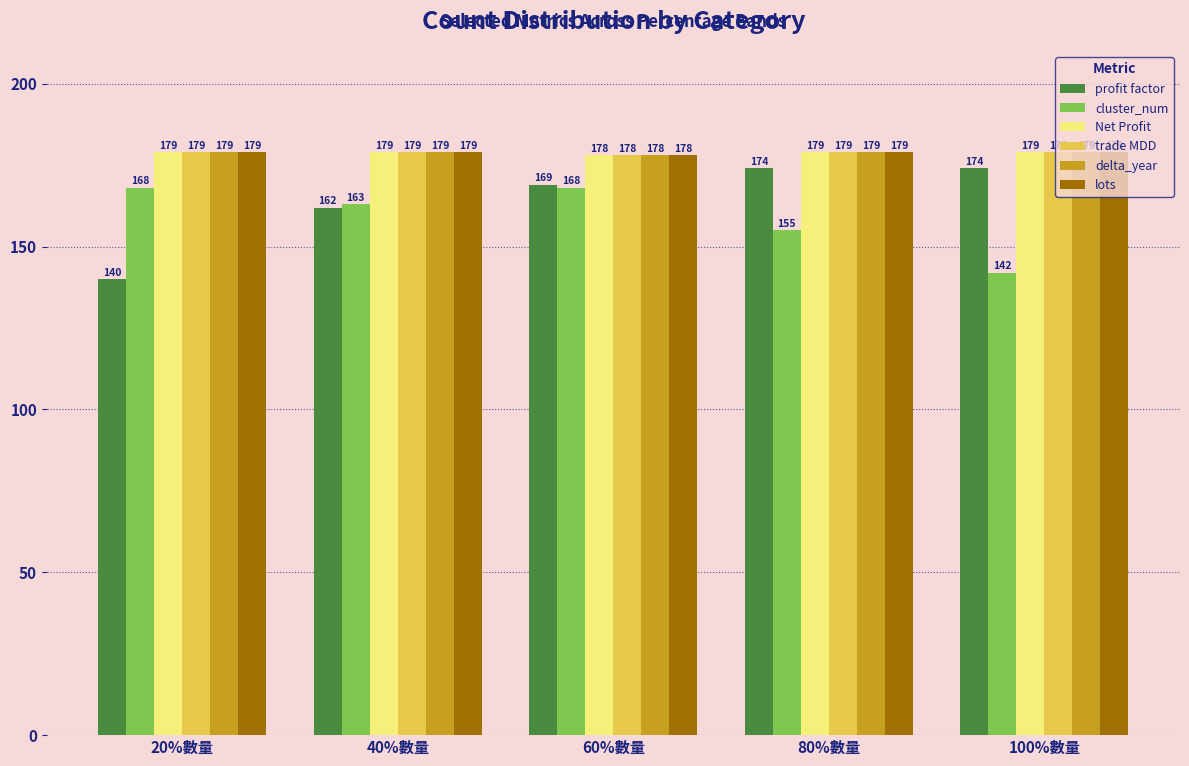

Is the value of lots at 60%數量 greater than the value of trade MDD at 80%數量?

No